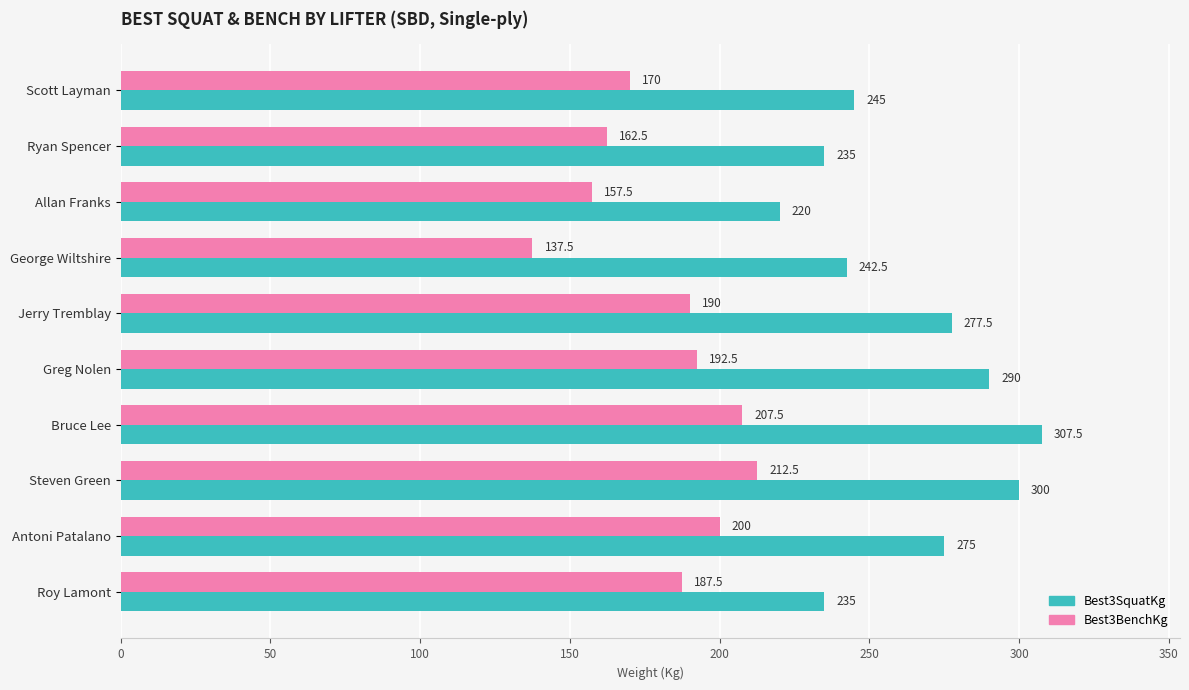

What is the difference between the second highest and minimum values in the Best3BenchKg series?

70.0